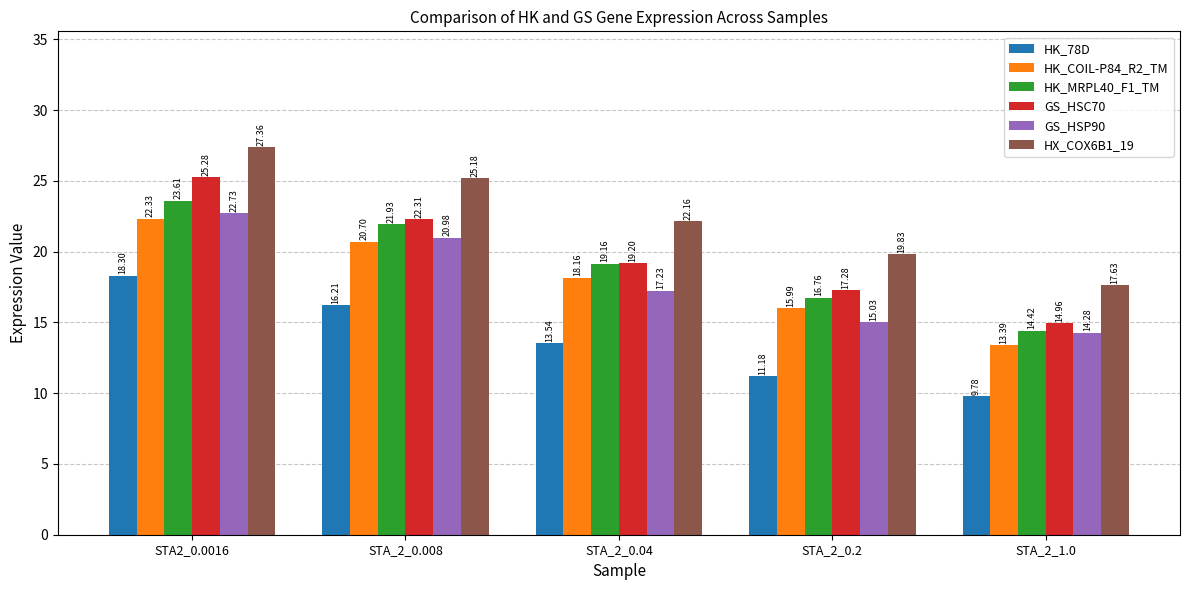

What is the approximate value of HX_COX6B1_19 at STA_2_0.2?

19.8